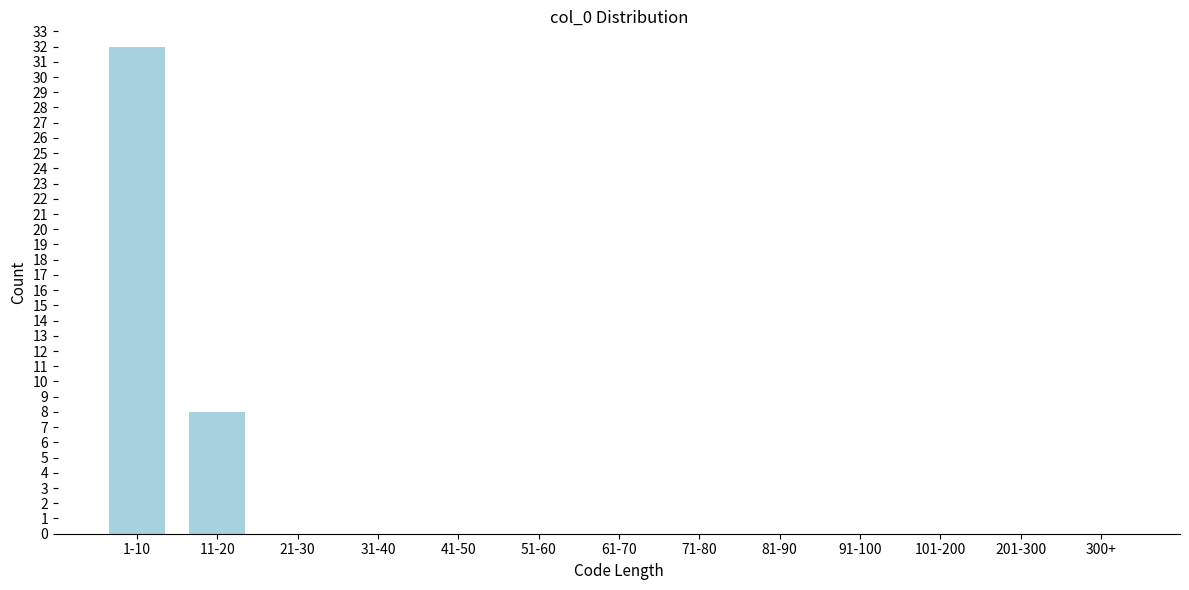

Reading left to right, transcribe all the data shown in this chart.

1-10=32	11-20=8	21-30=0	31-40=0	41-50=0	51-60=0	61-70=0	71-80=0	81-90=0	91-100=0	101-200=0	201-300=0	300+=0